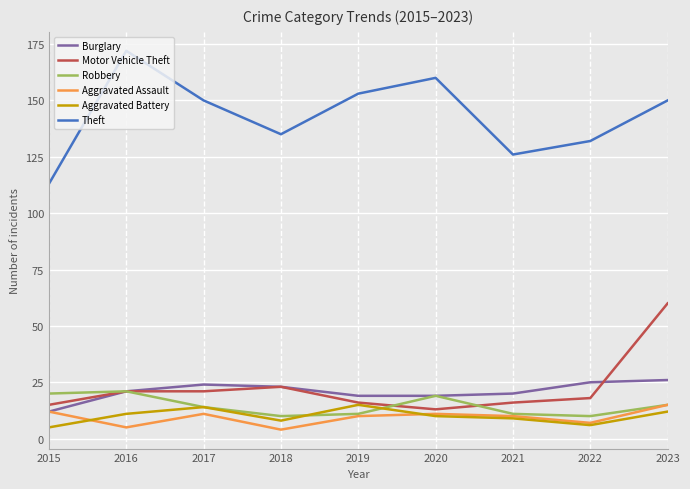

Where is the first local minimum for Theft?

2018